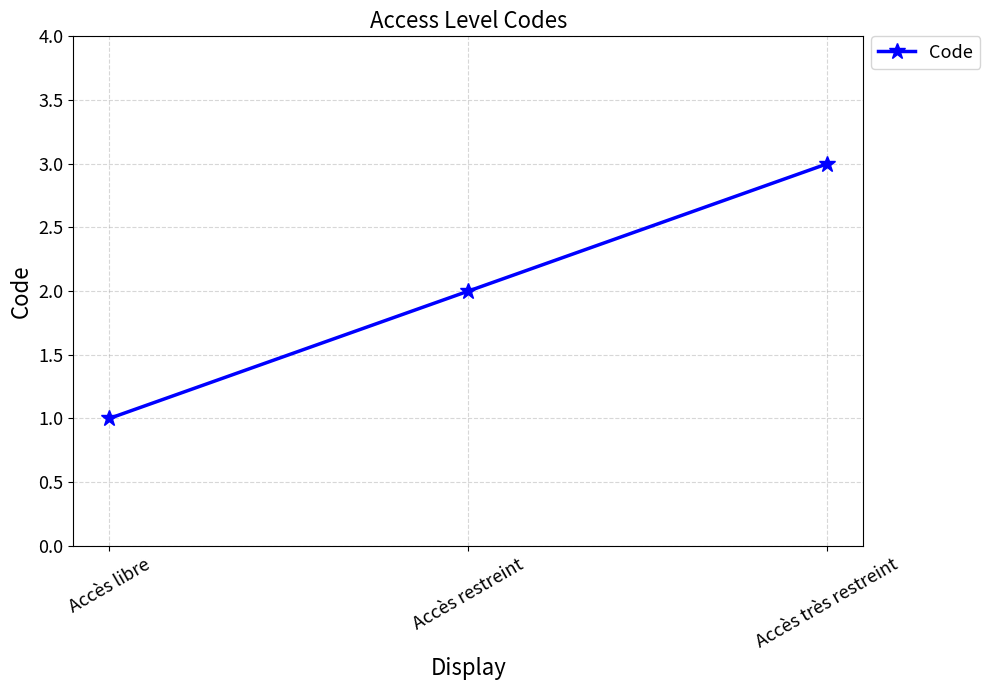

What is the smallest value displayed?

1